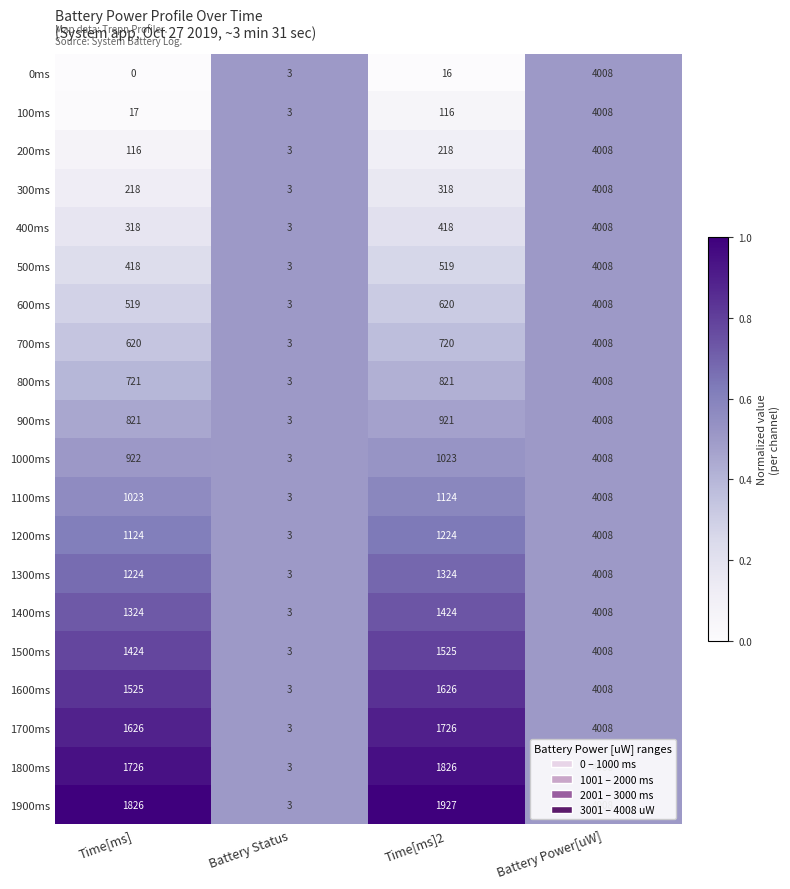

How many data points does each series have?

4